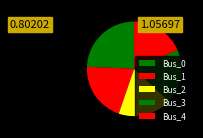

What percentage is the Bus_1 slice, to the nearest percent?

20%